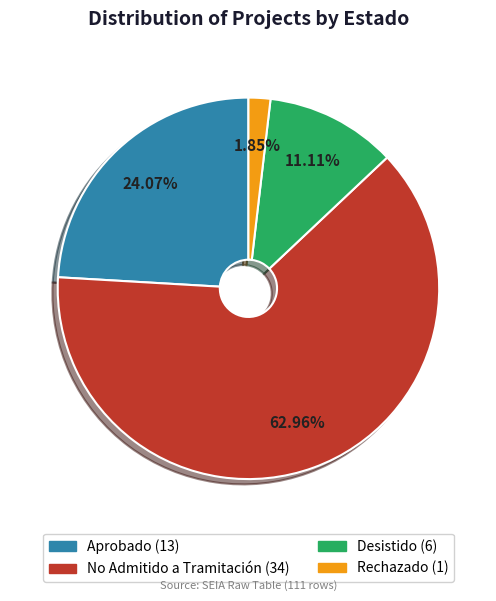

Do Desistido and Aprobado together represent more than half of the pie?

No